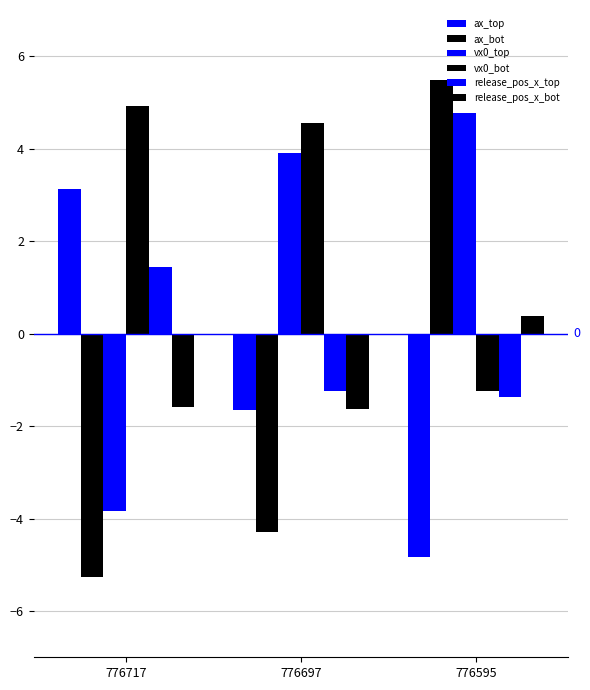

At how many categories does at least one series exceed 4?

3